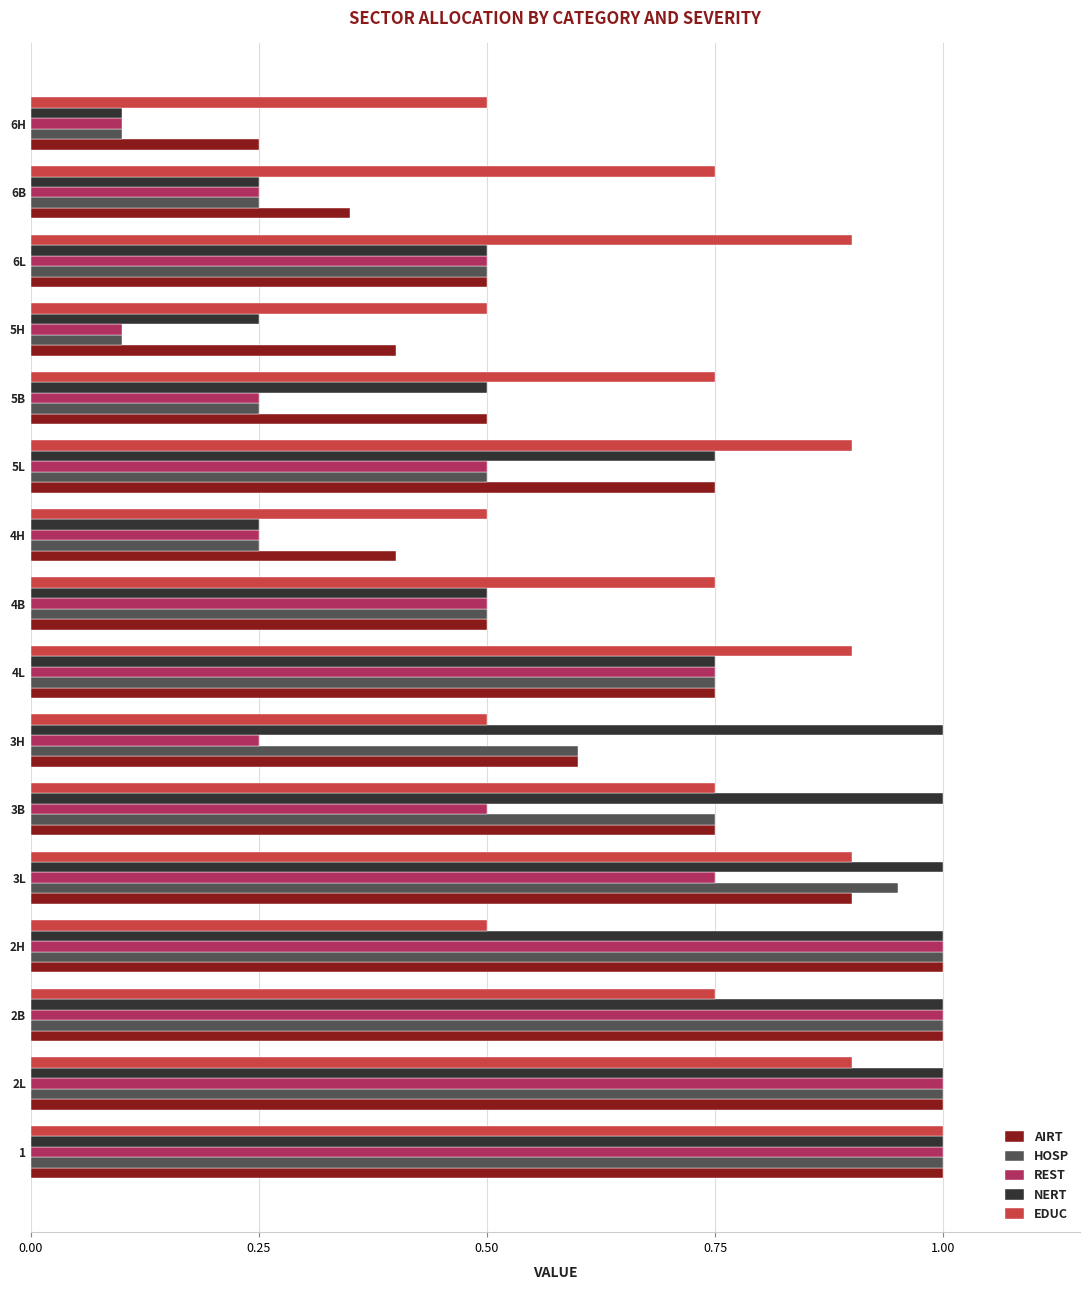

What is the total value across all series at 5L?

3.4